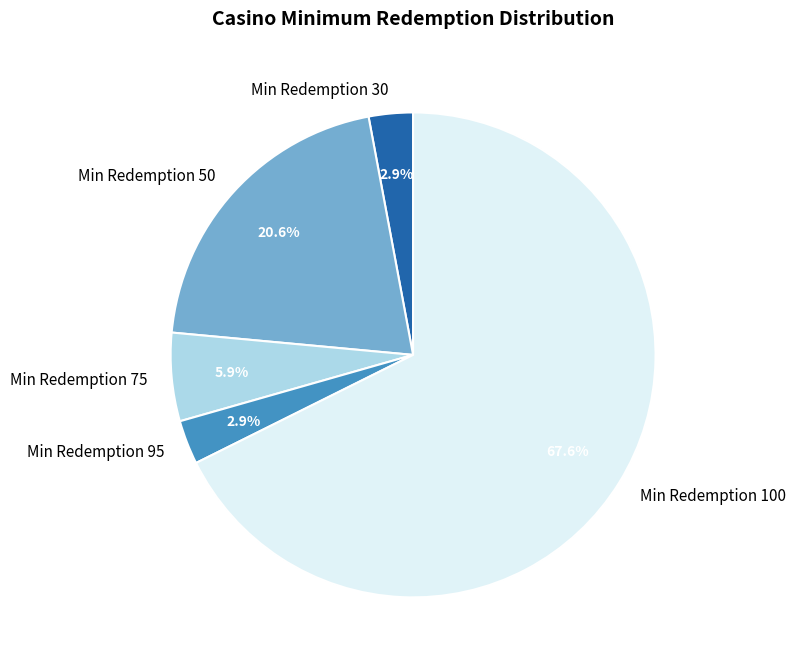

What is the majority slice?

Min Redemption 100